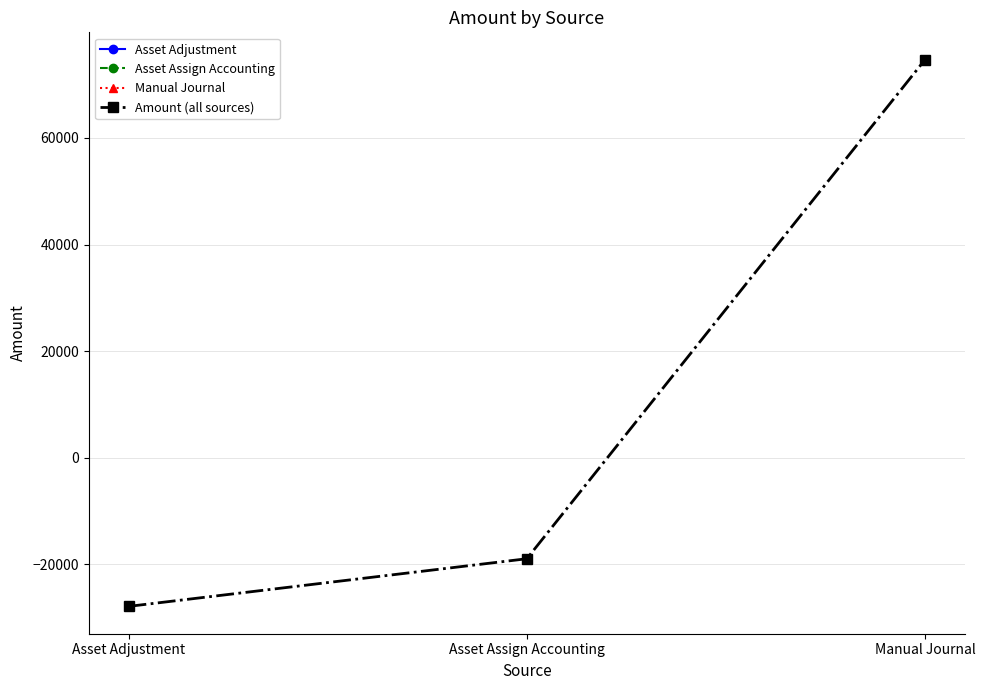

What is the label of the 2nd point from the right?

Asset Assign Accounting